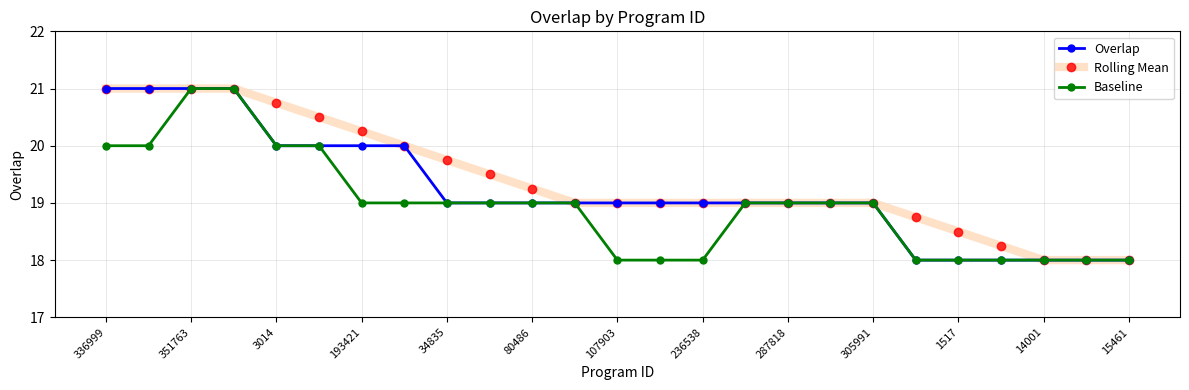

What is the maximum value shown in the chart?

21.0